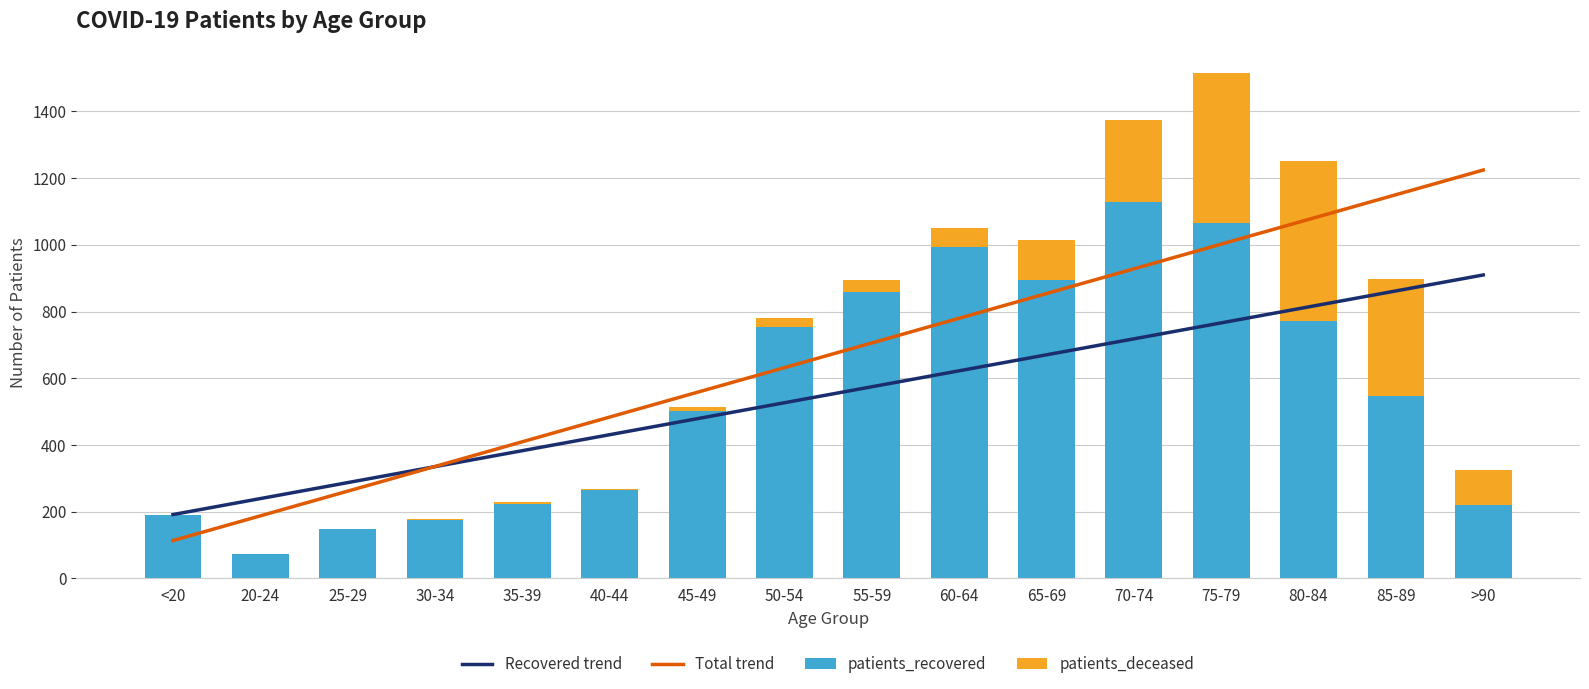

What is the sum of the patients_deceased values at 20-24 and 75-79?

450.0